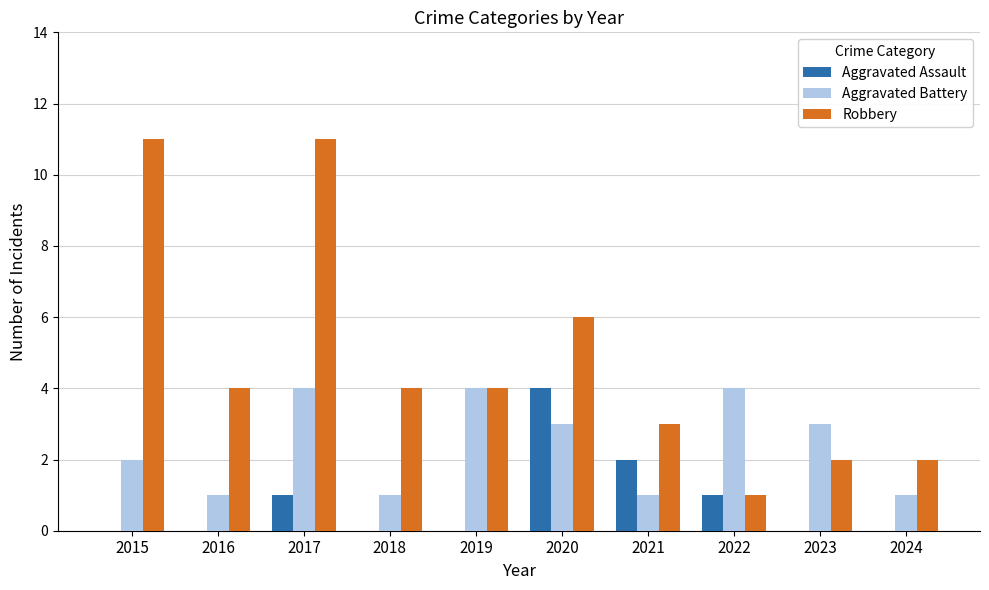

Is it true that Robbery equals 1 at 2024?

False